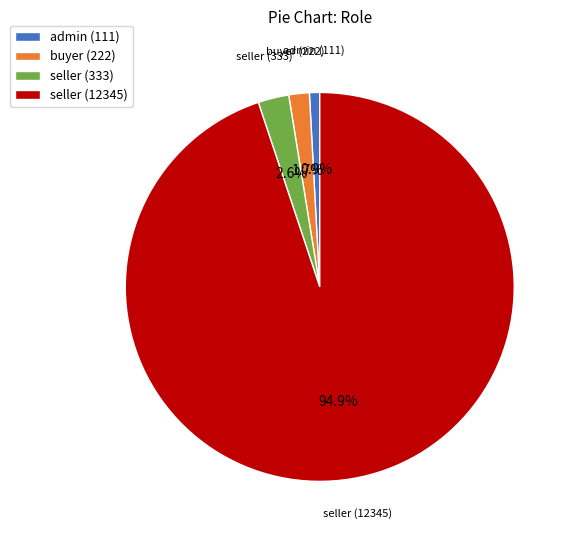

Between seller (12345) and seller (333), which is larger?

seller (12345)